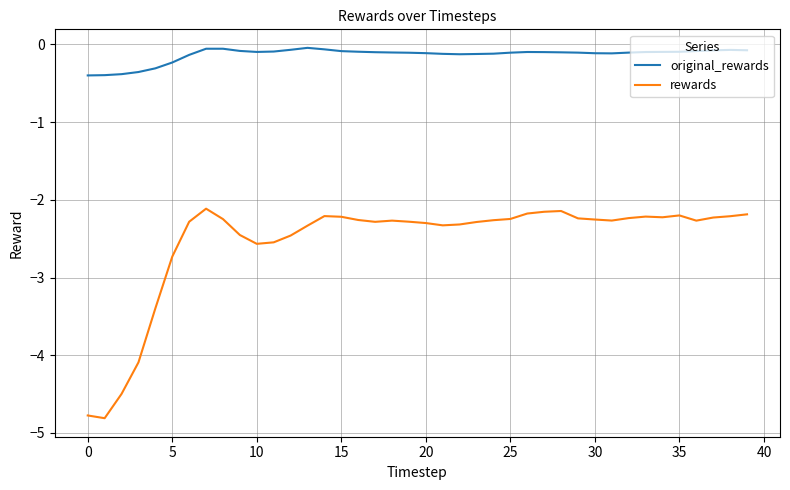

What is the difference between the maximum and minimum values in the rewards series?

2.7